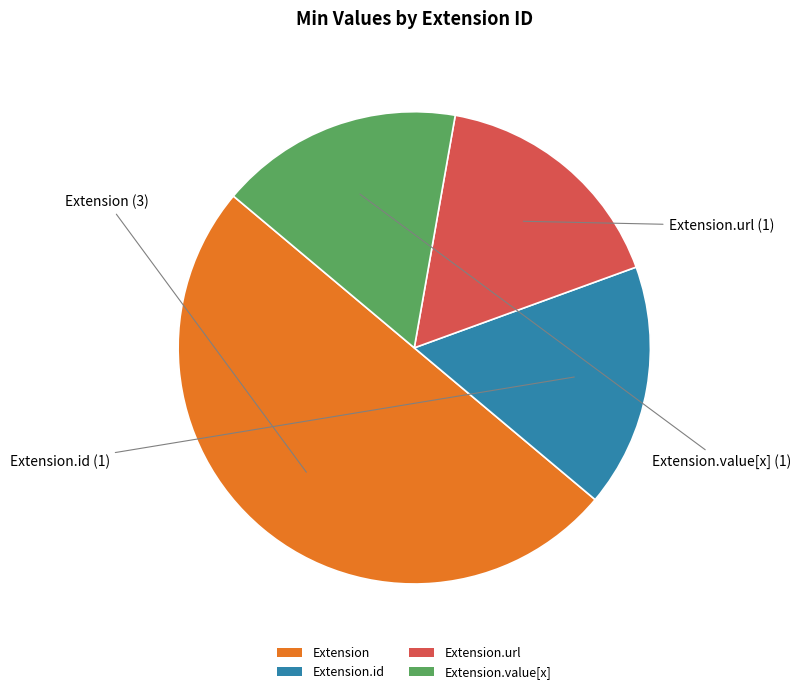

What is the ratio of the value at Extension.value[x] to the value at Extension.id?

1.0